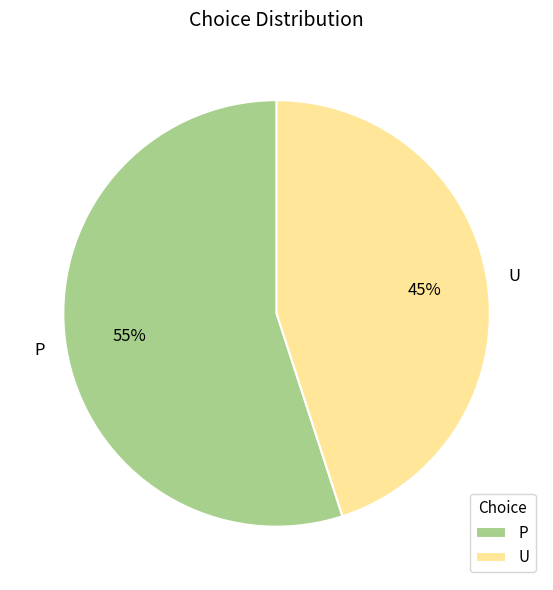

How many segments does this pie chart have?

2